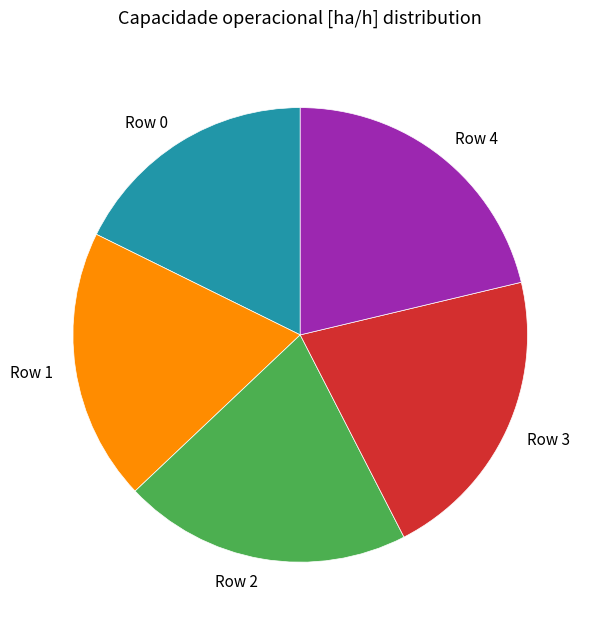

How many segments does this pie chart have?

5